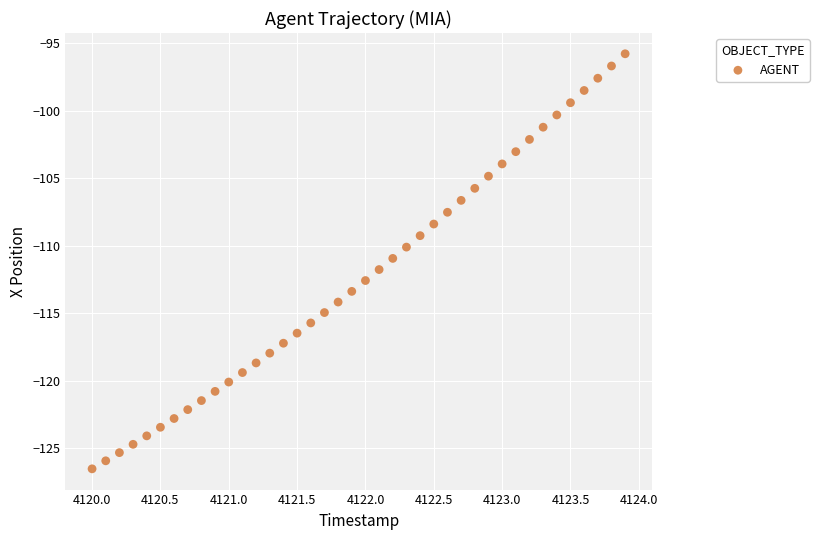

What is the range of X values (max minus min)?

3.9